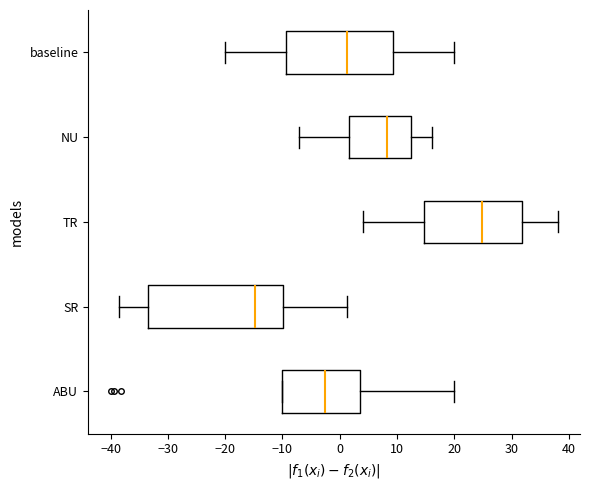

Reading bottom to top, read every box against the x-axis: the position of its median line, the range the box covers, and the ends of its whiskers. The values are not printed on the chart, so give them approximately, as read against the axis.

ABU: median -3, box -10 to 3, whiskers -10 to 20
SR: median -15, box -33 to -10, whiskers -39 to 1
TR: median 25, box 15 to 32, whiskers 4 to 38
NU: median 8, box 2 to 13, whiskers -7 to 16
baseline: median 1, box -9 to 9, whiskers -20 to 20